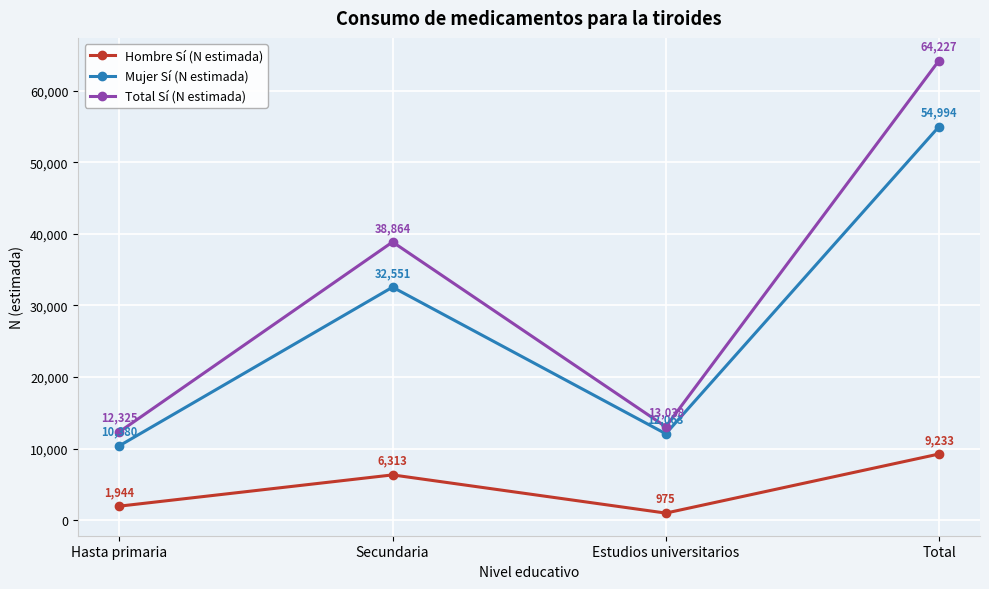

Reading right to left, what are all the values shown in this chart?

Hombre Sí (N estimada): 9233	975	6313	1944
Mujer Sí (N estimada): 54994	12063	32551	10380
Total Sí (N estimada): 64227	13038	38864	12325